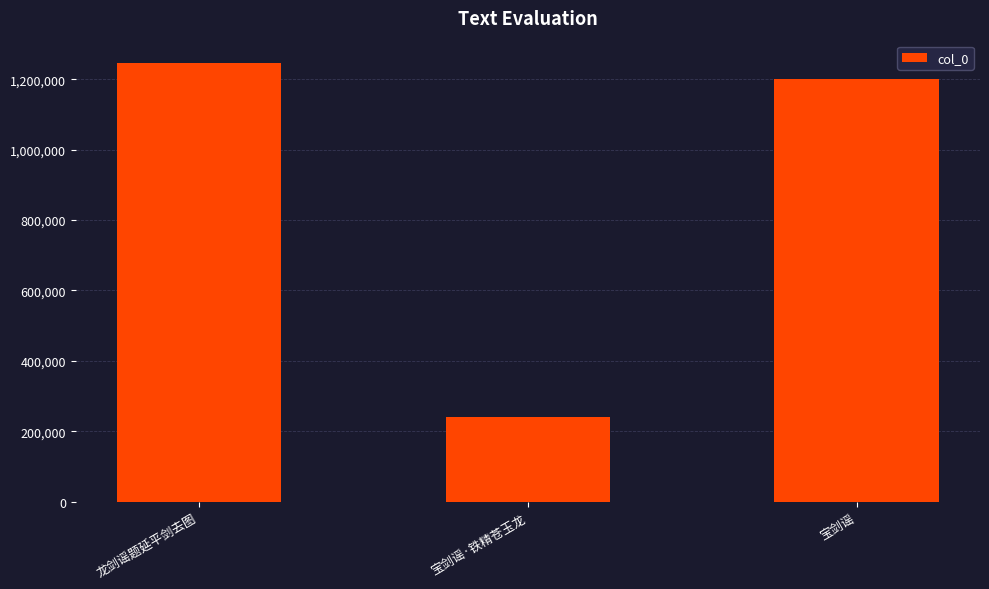

What is the sum of the values at 龙剑谣题延平剑去图 and 宝剑谣·铁精苍玉龙?

1486872